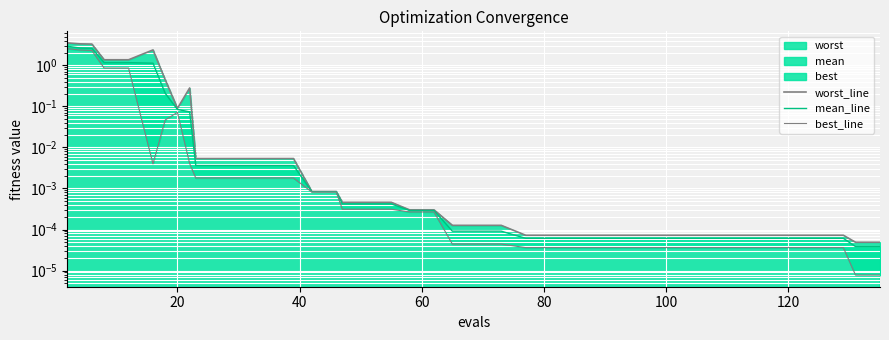

True or false: best_line has a value of 0.0 at 100.

False